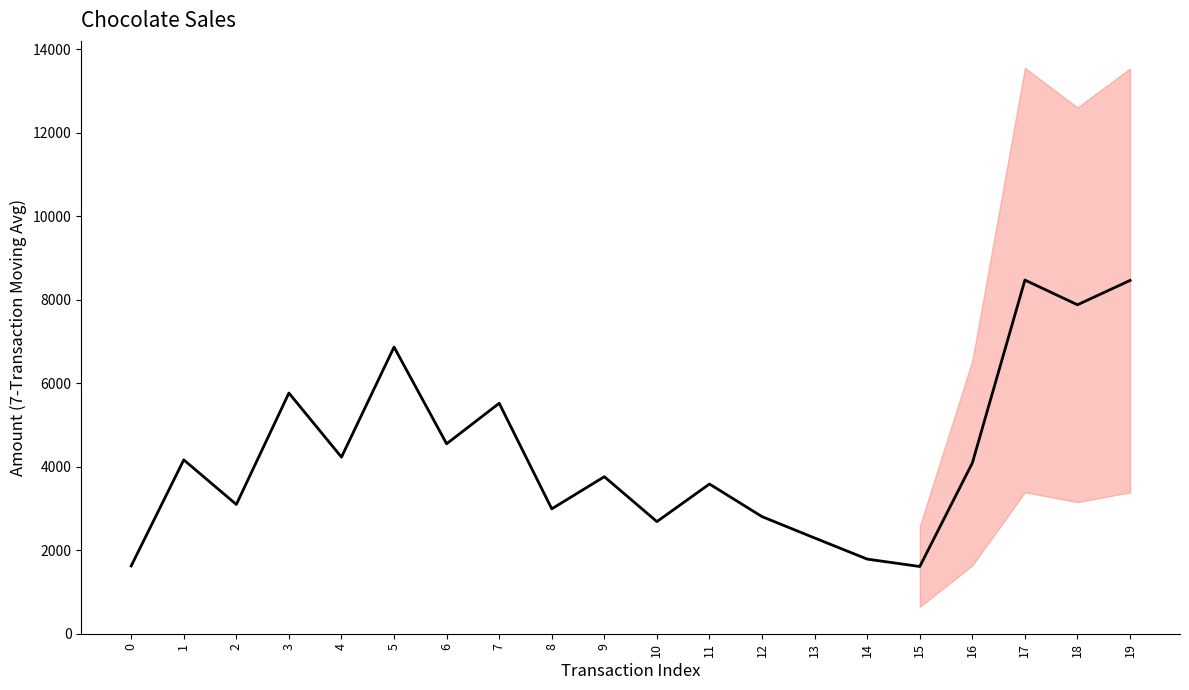

What is the minimum value for Units (Moving Avg)?

1485.0